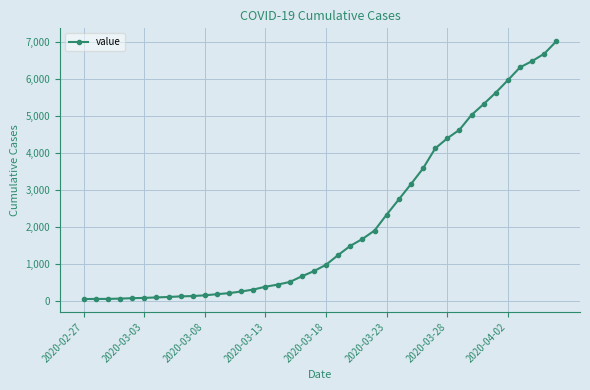

What is the difference between the second highest and second lowest values?

6623